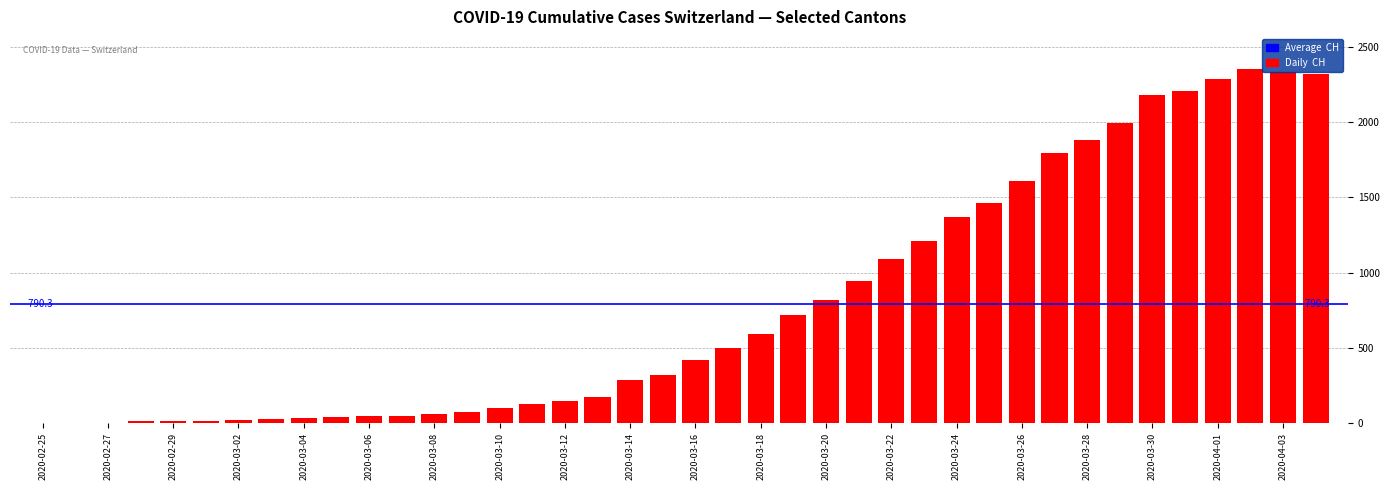

What is the sum of all values?

31611